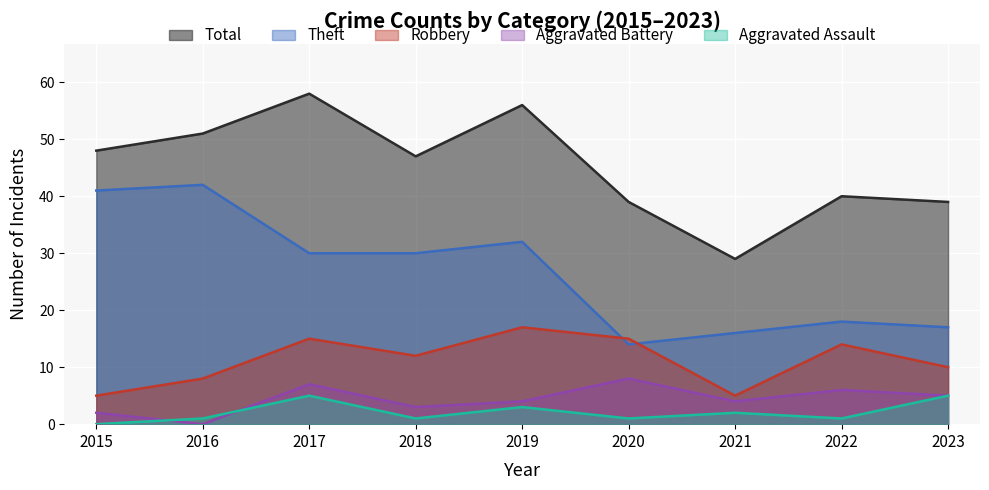

What is the value of the Total point at the 8th from the left?

40